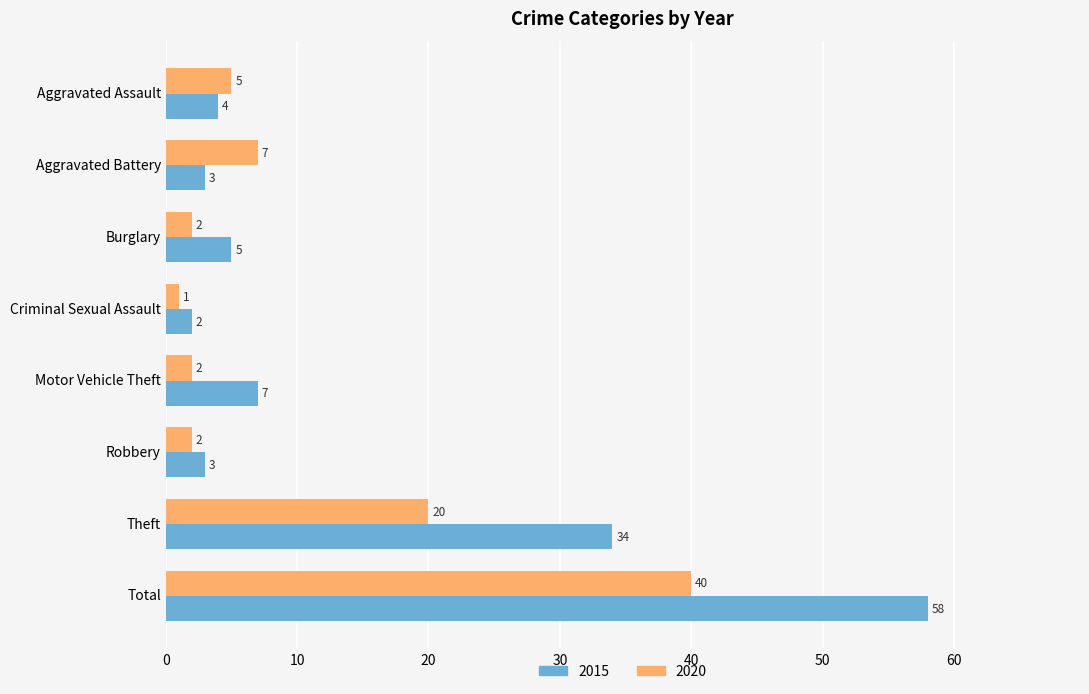

What is the sum of the 2015 values at Aggravated Assault and Robbery?

7